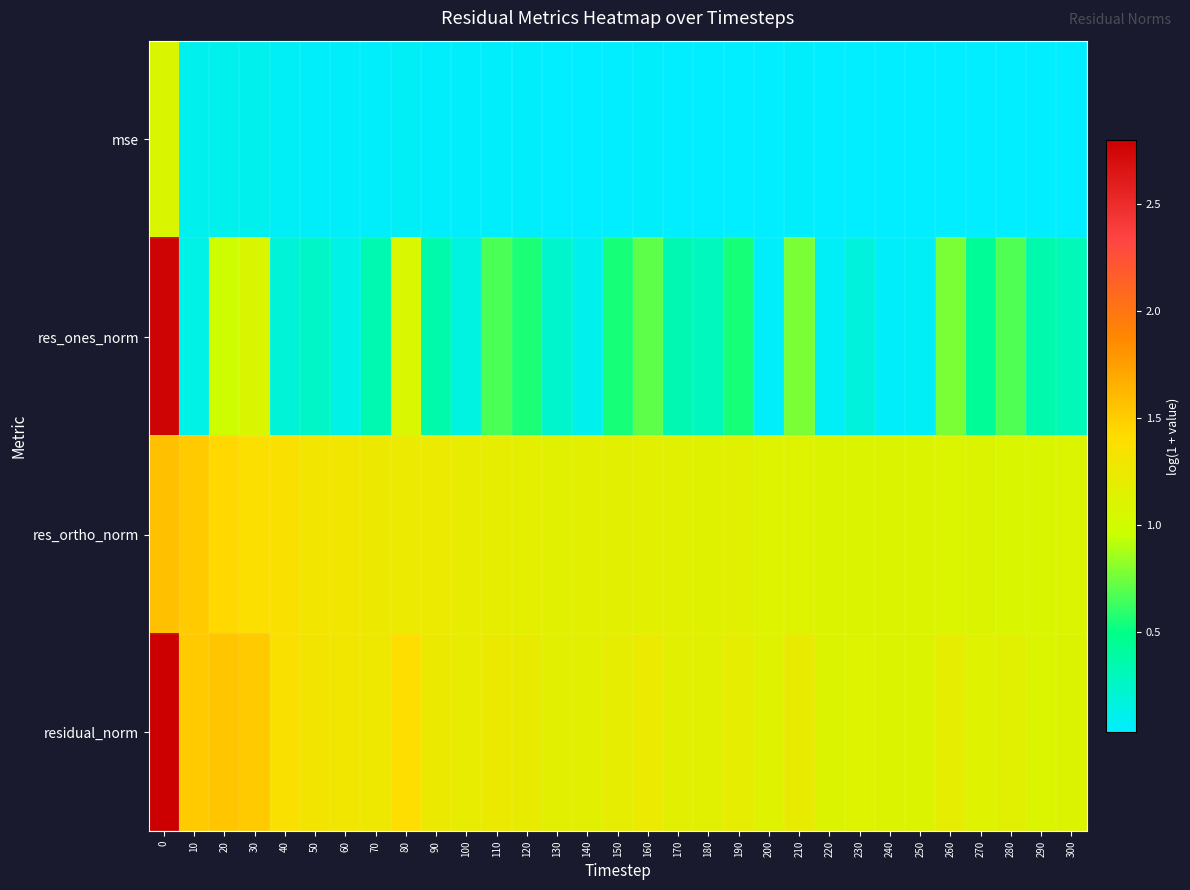

At 100, list the series in order from smallest to largest.

mse, res_ones_norm, res_ortho_norm, residual_norm